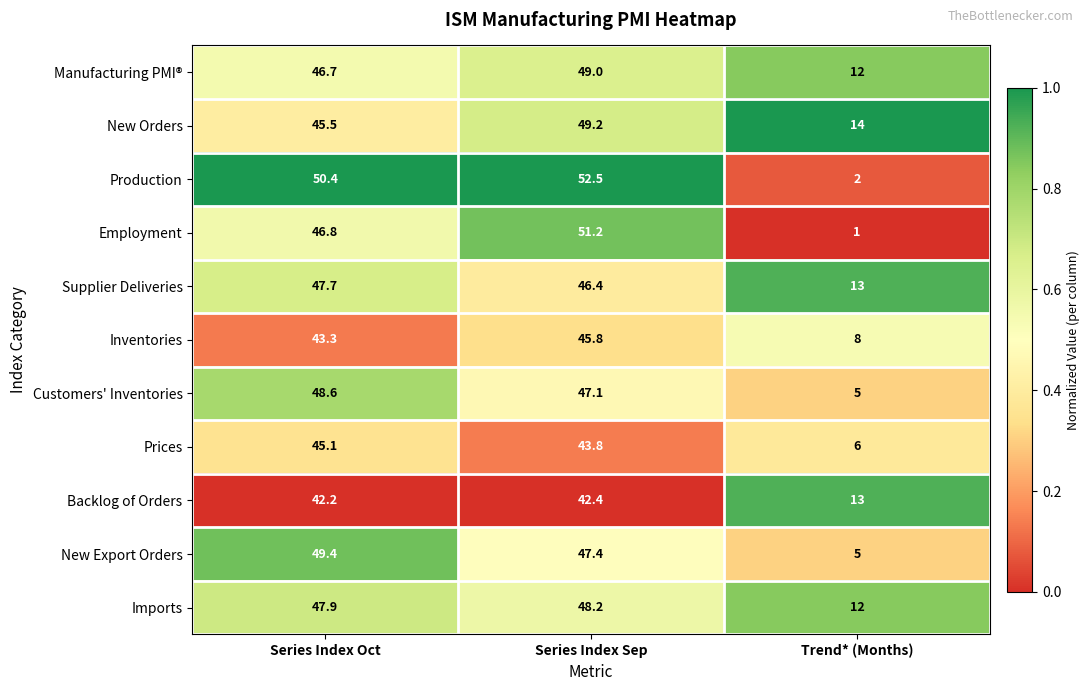

At how many categories does at least one series exceed 13?

3